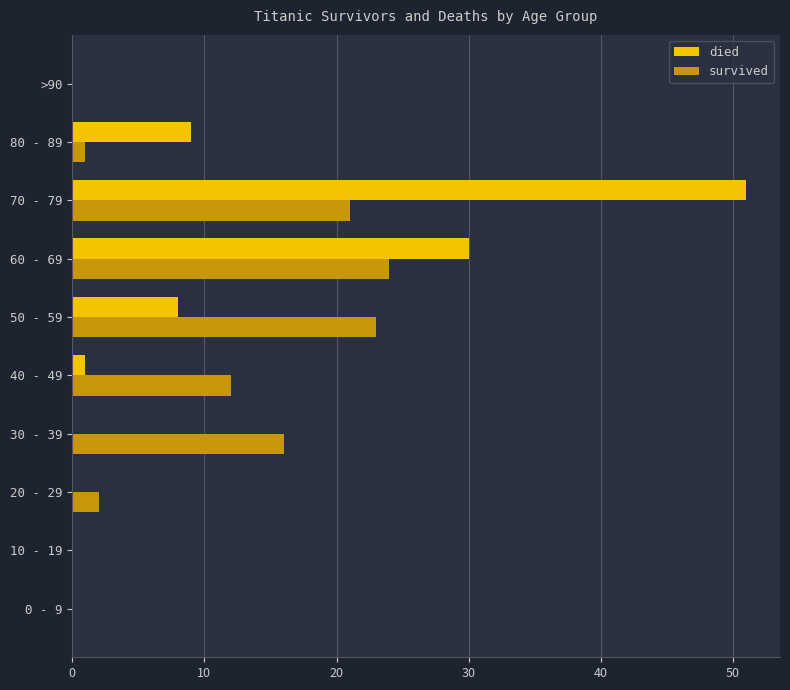

At which label is died closest to 25?

60 - 69